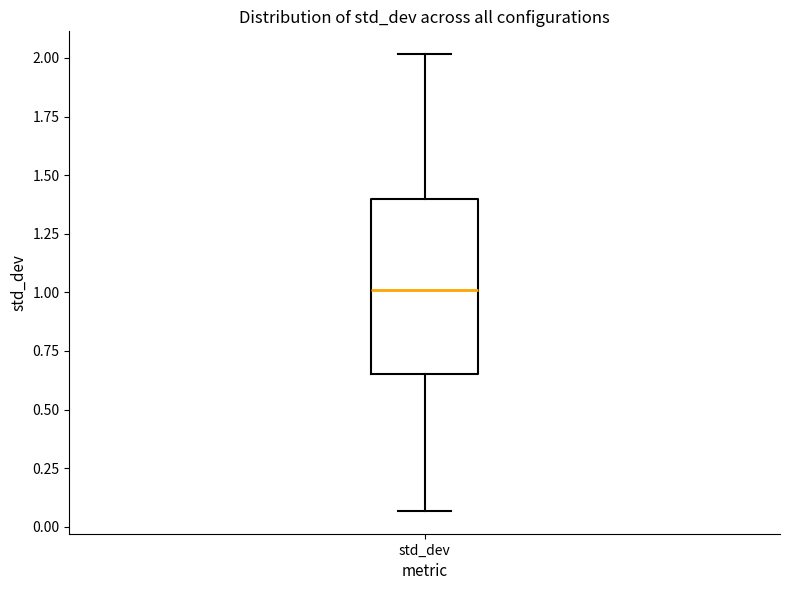

Where does the lower whisker of the box for std_dev end on the y-axis? The values are not printed on the chart, so give them approximately, as read against the axis.

0.05